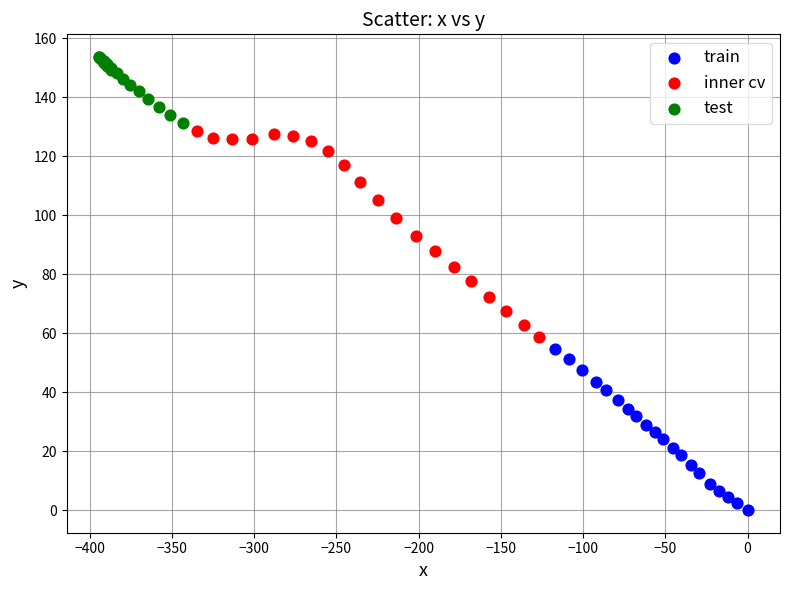

Which series contains the lowest Y value?

train